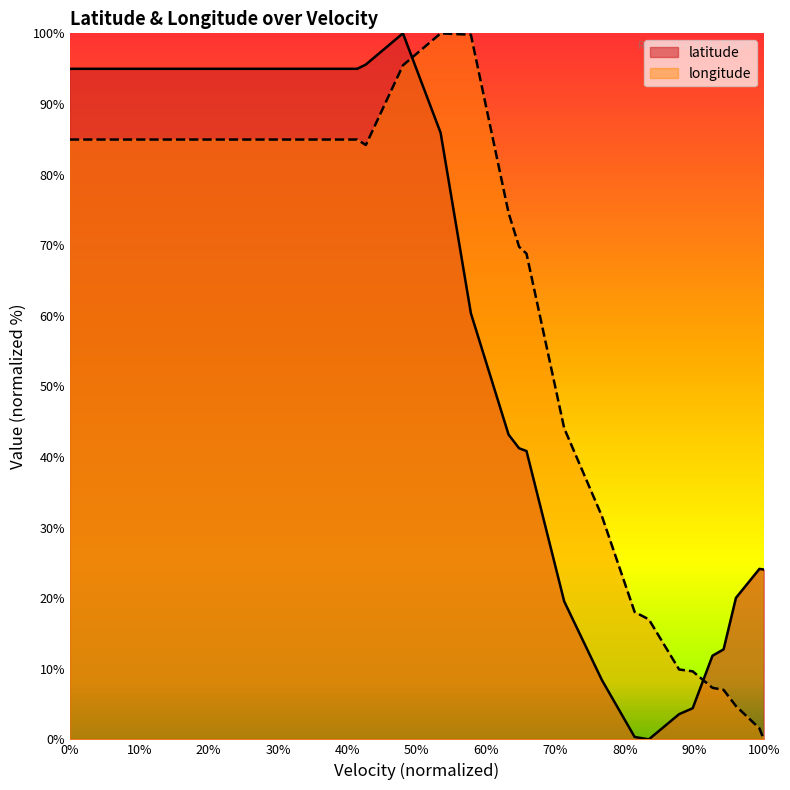

List the series in order of their peak value, lowest first.

latitude, longitude